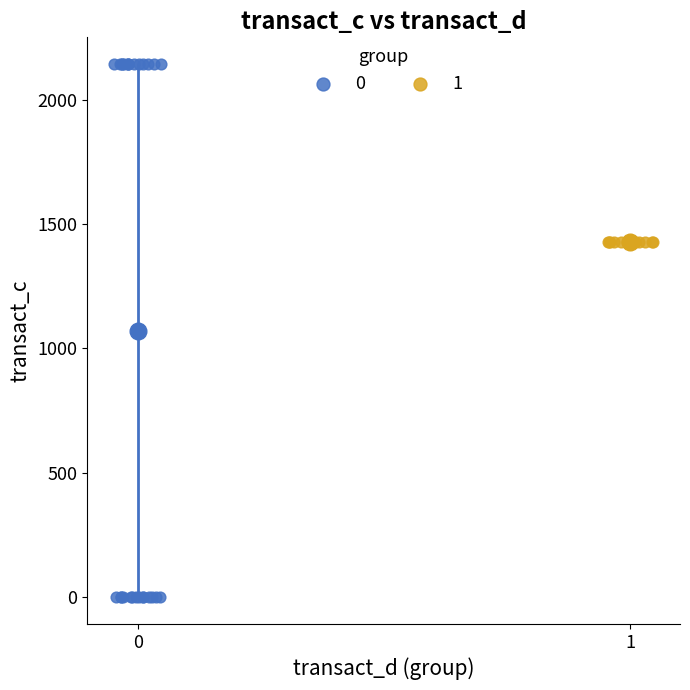

What are all the series names shown in the legend?

0, 1